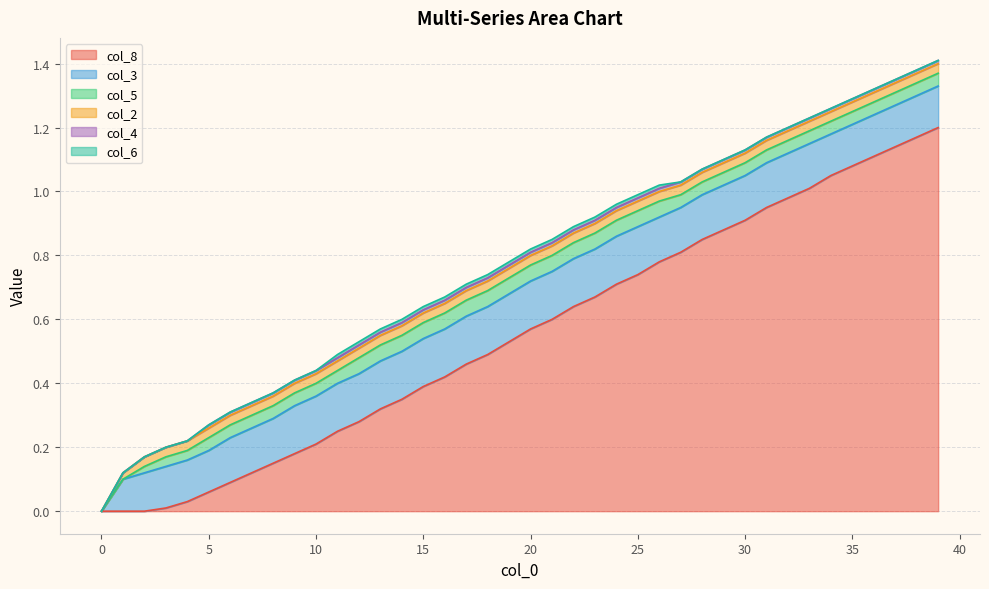

True or false: col_4 and col_3 cross at least once.

False